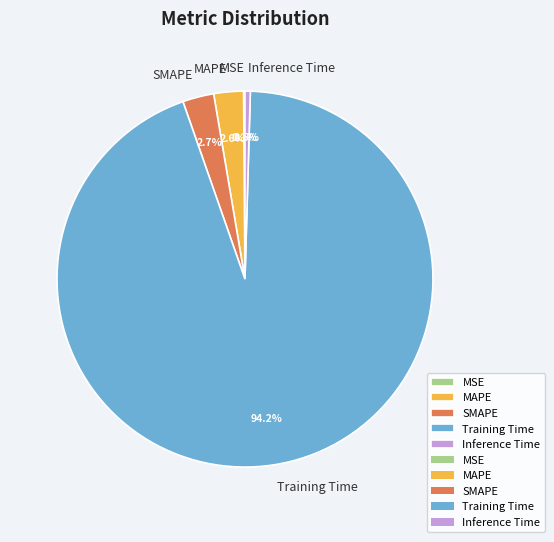

Between MAPE and Inference Time, which is larger?

MAPE